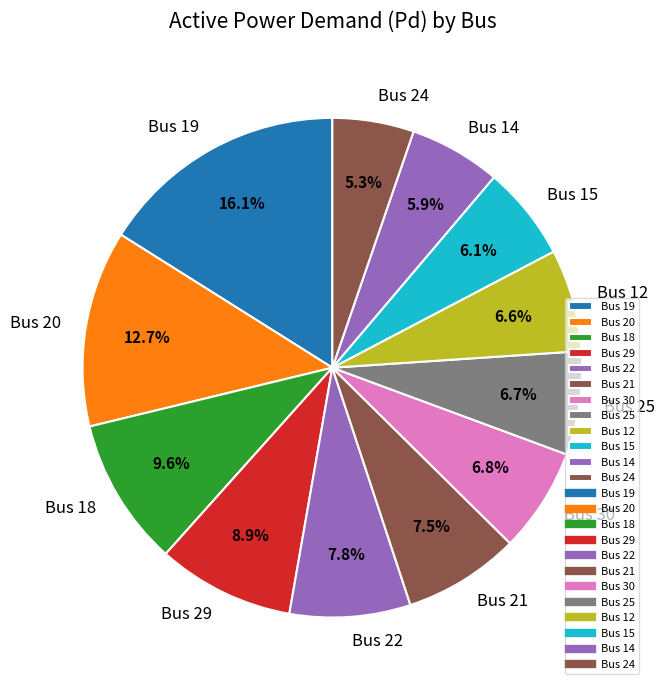

Between Bus 19 and Bus 14, which is larger?

Bus 19